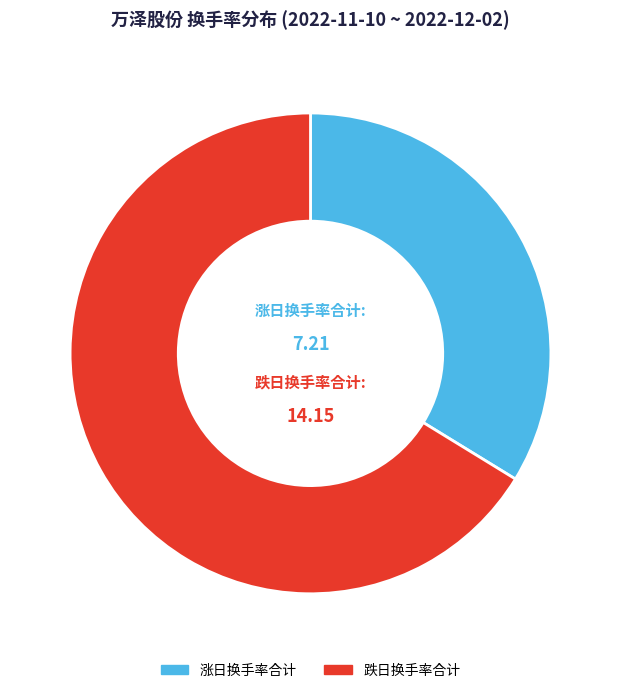

Is there any slice that represents more than half of the pie?

Yes